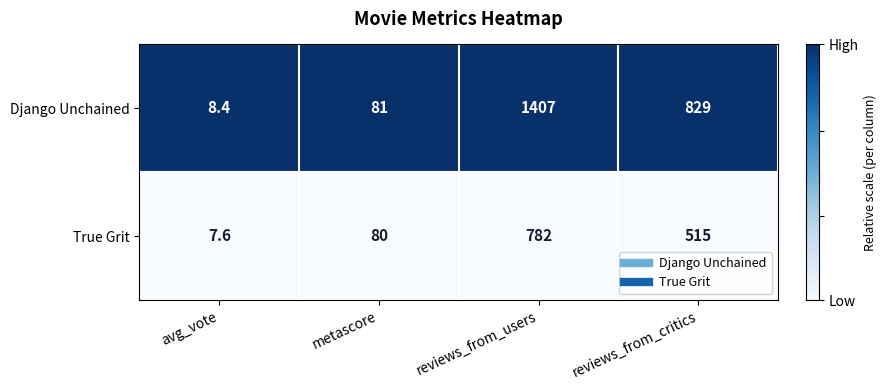

The value of Django Unchained at reviews_from_critics is 829.0. True or false?

True